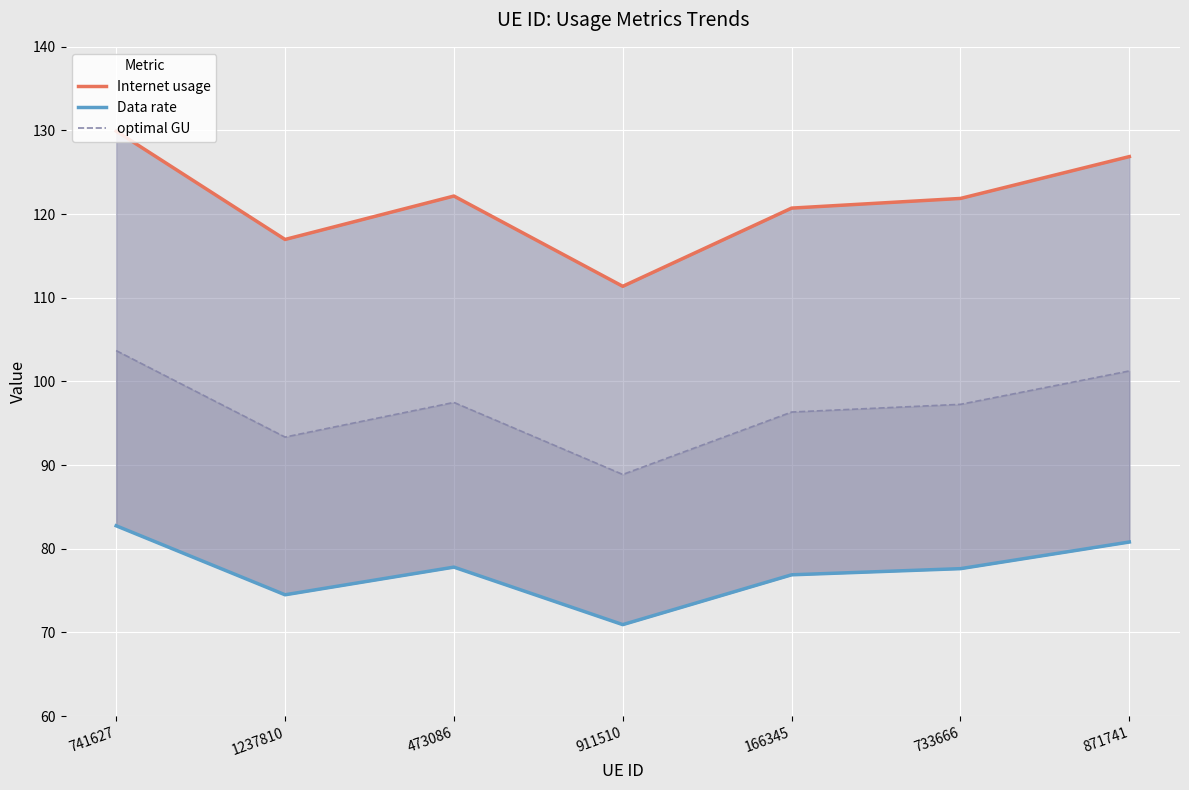

Reading left to right, what are all the values shown in this chart?

Internet usage: 129.9	117.0	122.2	111.4	120.7	121.9	126.9
Data rate: 82.7	74.5	77.8	70.9	76.9	77.6	80.8
optimal GU: 103.7	93.4	97.5	88.9	96.3	97.3	101.3